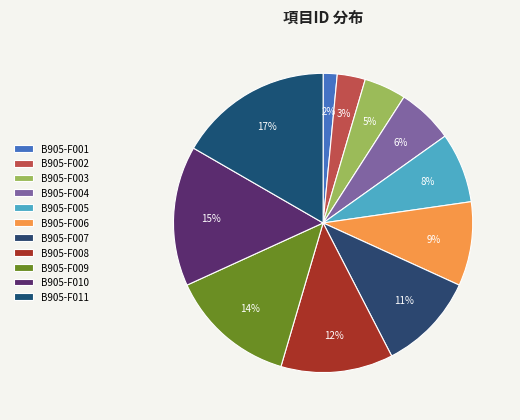

To the nearest percent, what is the difference between the B905-F003 and B905-F001 slice percentages?

3%